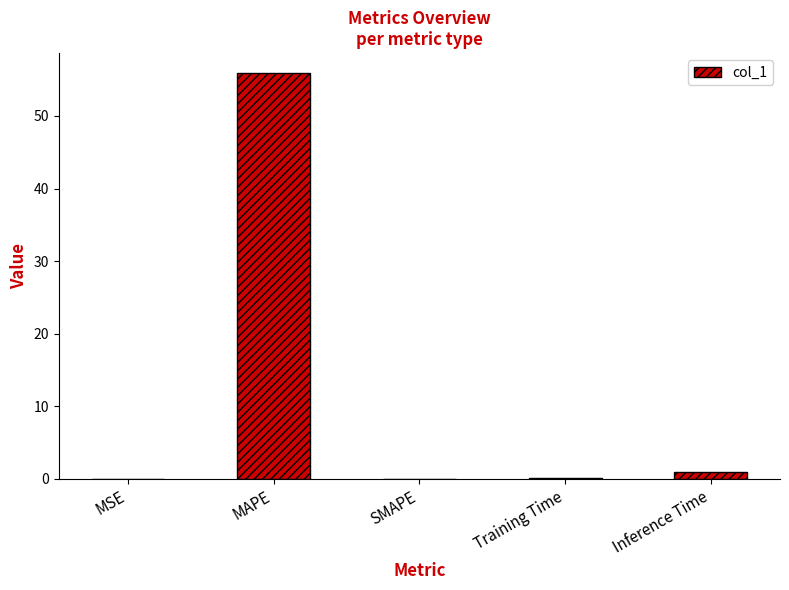

How many categories are shown in the chart?

5